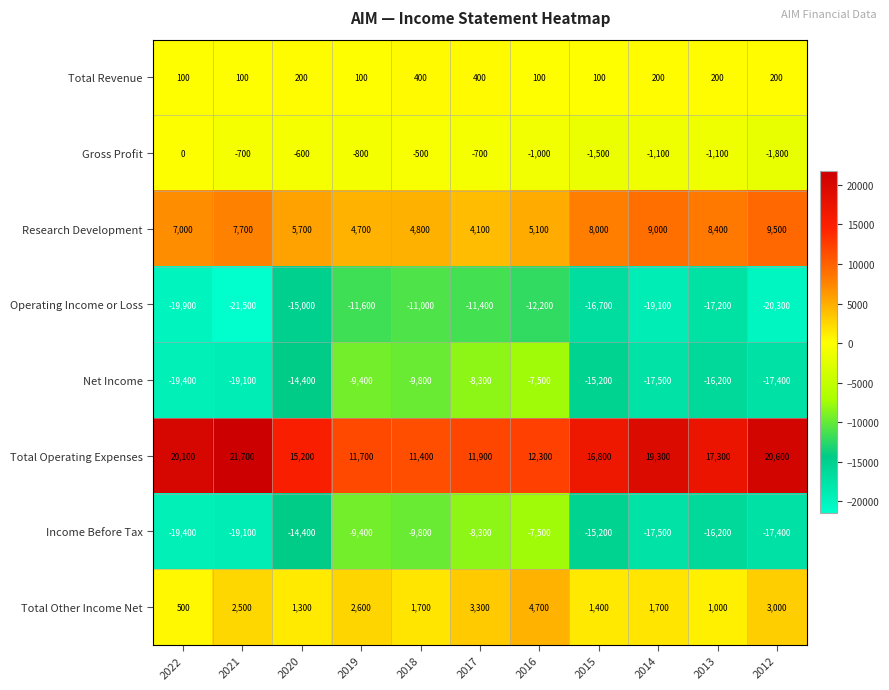

Rank the categories by Research Development value from lowest to highest.

2017, 2019, 2018, 2016, 2020, 2022, 2021, 2015, 2013, 2014, 2012